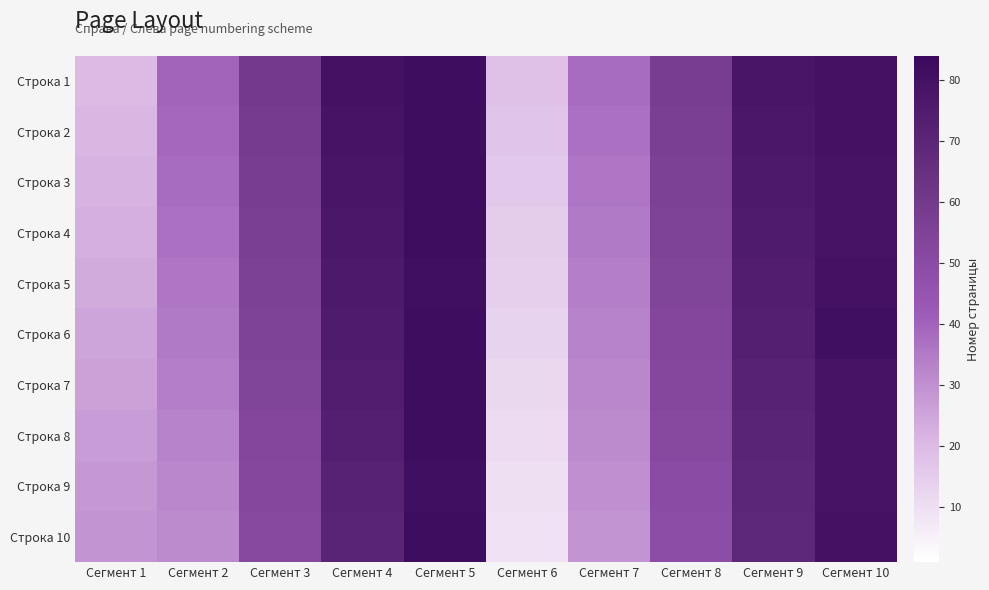

Reading left to right, list all the values displayed in this chart.

Строка 1: Сегмент 1=20	Сегмент 2=40	Сегмент 3=60	Сегмент 4=80	Сегмент 5=82	Сегмент 6=18	Сегмент 7=38	Сегмент 8=58	Сегмент 9=78	Сегмент 10=80
Строка 2: Сегмент 1=21	Сегмент 2=39	Сегмент 3=59	Сегмент 4=79	Сегмент 5=82	Сегмент 6=17	Сегмент 7=37	Сегмент 8=57	Сегмент 9=77	Сегмент 10=80
Строка 3: Сегмент 1=22	Сегмент 2=38	Сегмент 3=58	Сегмент 4=78	Сегмент 5=82	Сегмент 6=16	Сегмент 7=36	Сегмент 8=56	Сегмент 9=76	Сегмент 10=79
Строка 4: Сегмент 1=23	Сегмент 2=37	Сегмент 3=57	Сегмент 4=77	Сегмент 5=82	Сегмент 6=15	Сегмент 7=35	Сегмент 8=55	Сегмент 9=75	Сегмент 10=79
Строка 5: Сегмент 1=24	Сегмент 2=36	Сегмент 3=56	Сегмент 4=76	Сегмент 5=81	Сегмент 6=14	Сегмент 7=34	Сегмент 8=54	Сегмент 9=74	Сегмент 10=80
Строка 6: Сегмент 1=25	Сегмент 2=35	Сегмент 3=55	Сегмент 4=75	Сегмент 5=82	Сегмент 6=13	Сегмент 7=33	Сегмент 8=53	Сегмент 9=73	Сегмент 10=81
Строка 7: Сегмент 1=26	Сегмент 2=34	Сегмент 3=54	Сегмент 4=74	Сегмент 5=82	Сегмент 6=12	Сегмент 7=32	Сегмент 8=52	Сегмент 9=72	Сегмент 10=79
Строка 8: Сегмент 1=27	Сегмент 2=33	Сегмент 3=53	Сегмент 4=73	Сегмент 5=82	Сегмент 6=11	Сегмент 7=31	Сегмент 8=51	Сегмент 9=71	Сегмент 10=79
Строка 9: Сегмент 1=28	Сегмент 2=32	Сегмент 3=52	Сегмент 4=72	Сегмент 5=81	Сегмент 6=10	Сегмент 7=30	Сегмент 8=50	Сегмент 9=70	Сегмент 10=79
Строка 10: Сегмент 1=29	Сегмент 2=31	Сегмент 3=51	Сегмент 4=71	Сегмент 5=82	Сегмент 6=9	Сегмент 7=29	Сегмент 8=49	Сегмент 9=69	Сегмент 10=80